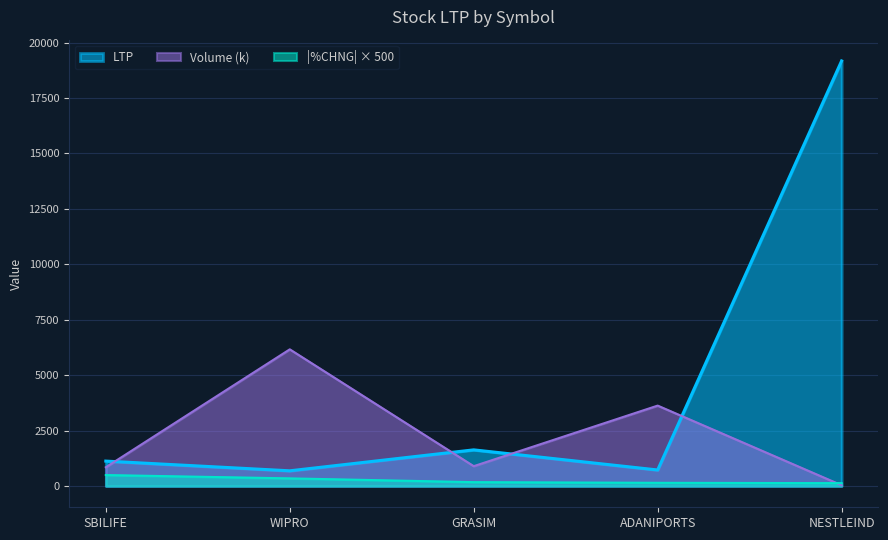

What is the change in value from SBILIFE to WIPRO?

-438.0